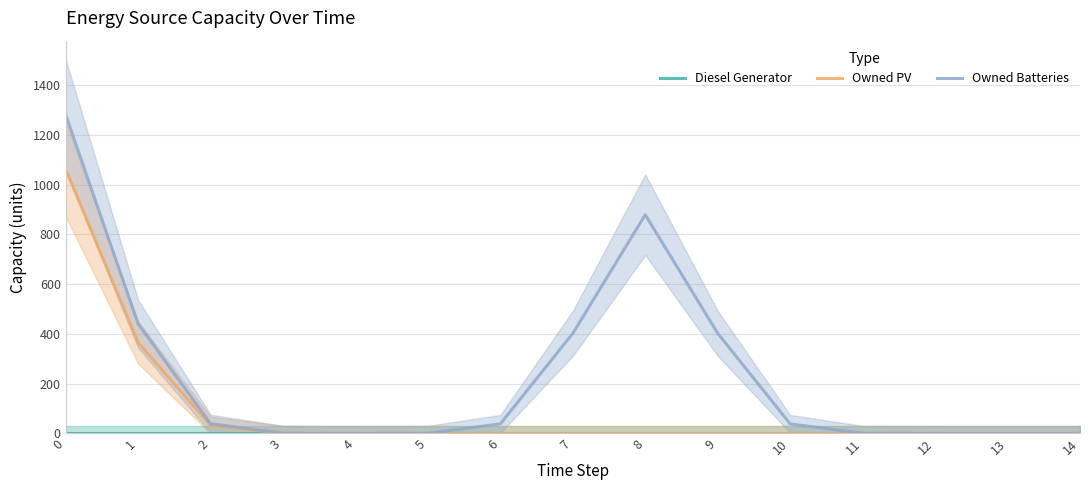

At how many categories does at least one series exceed 141?

5